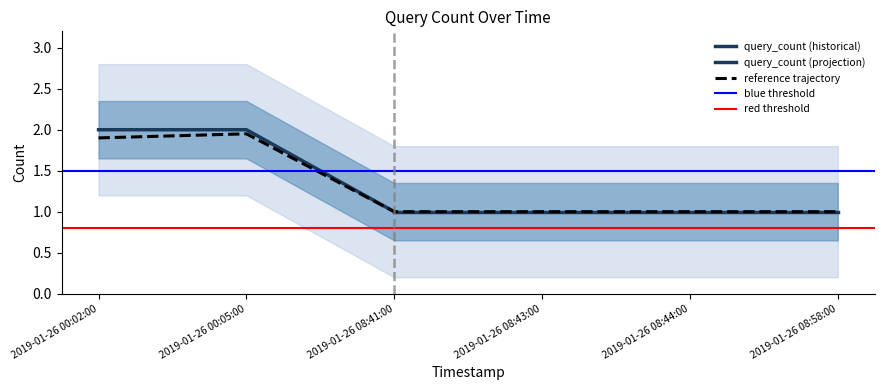

What is the label of the 1st point from the left?

2019-01-26 00:02:00